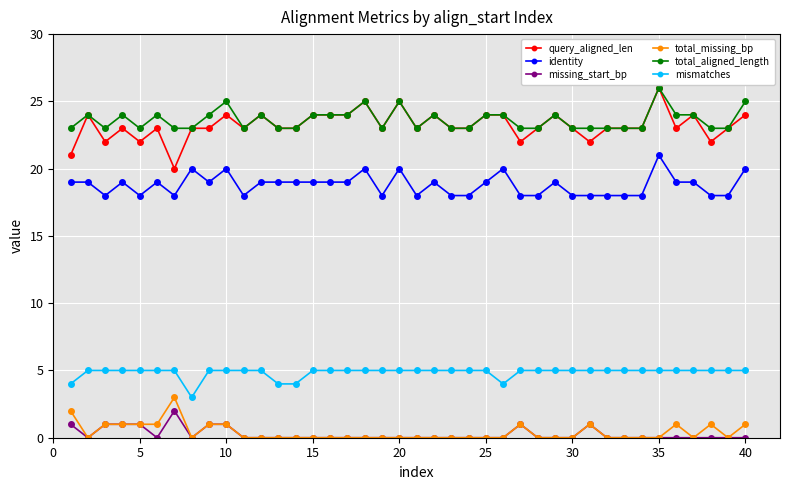

True or false: identity and total_aligned_length cross at least once.

False